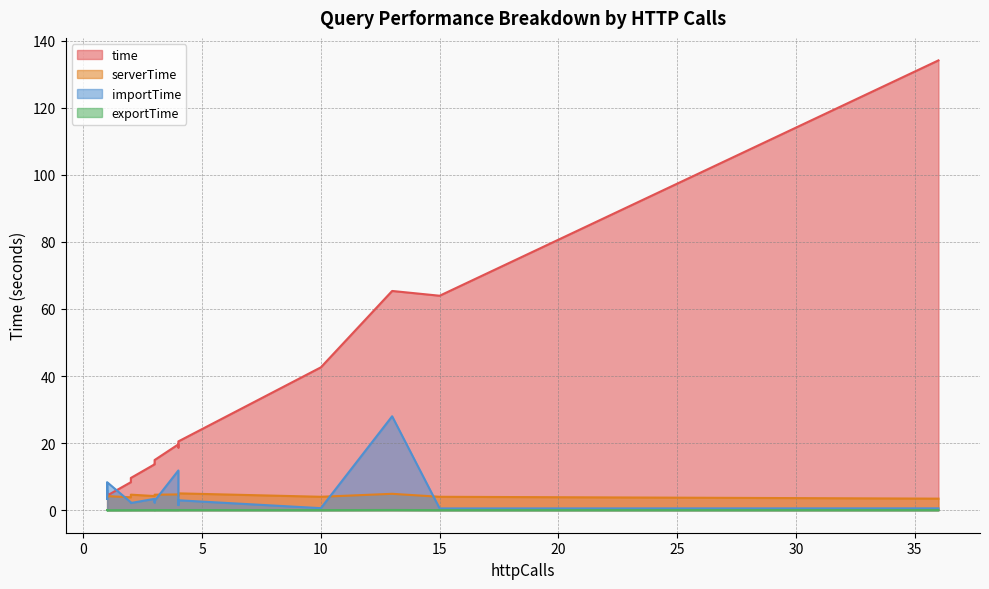

At which category does the chart reach its peak across all series?

36